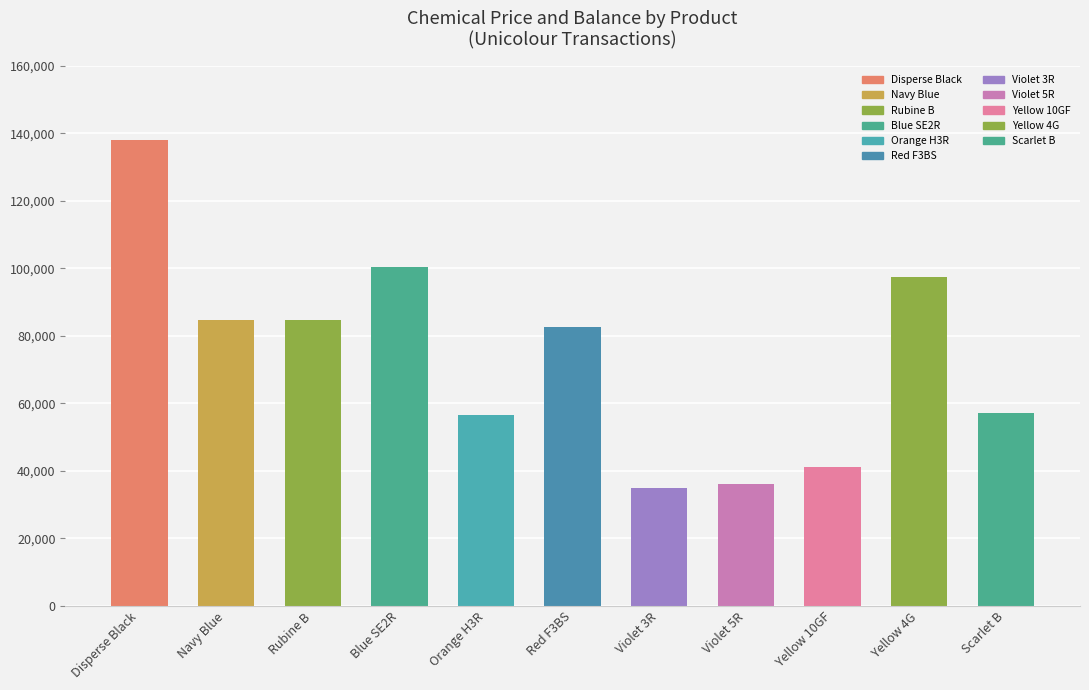

The value at Scarlet B is 90094. True or false?

False